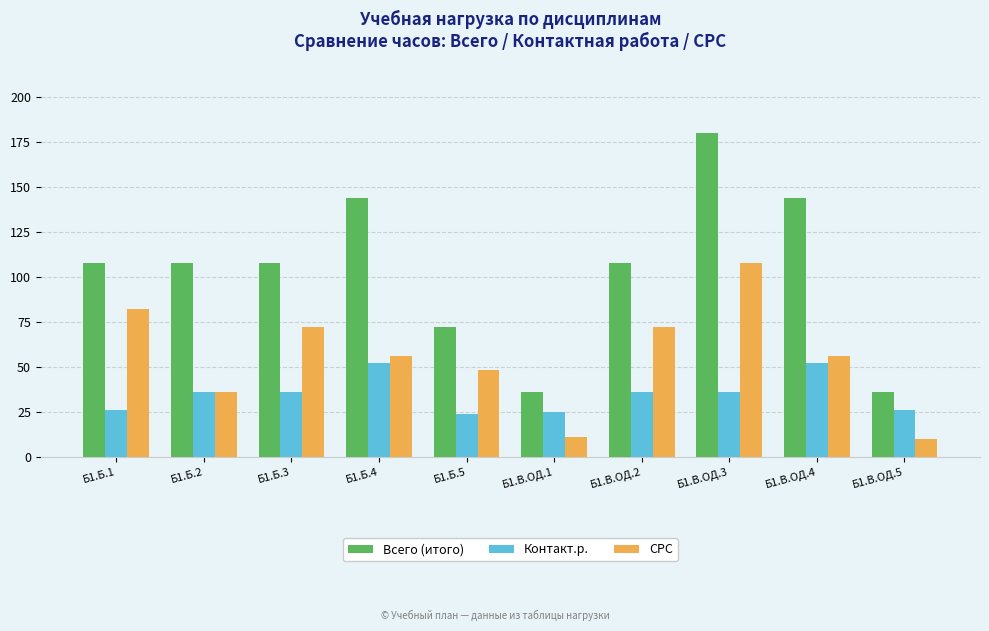

What is the lowest value of the СРС series?

10